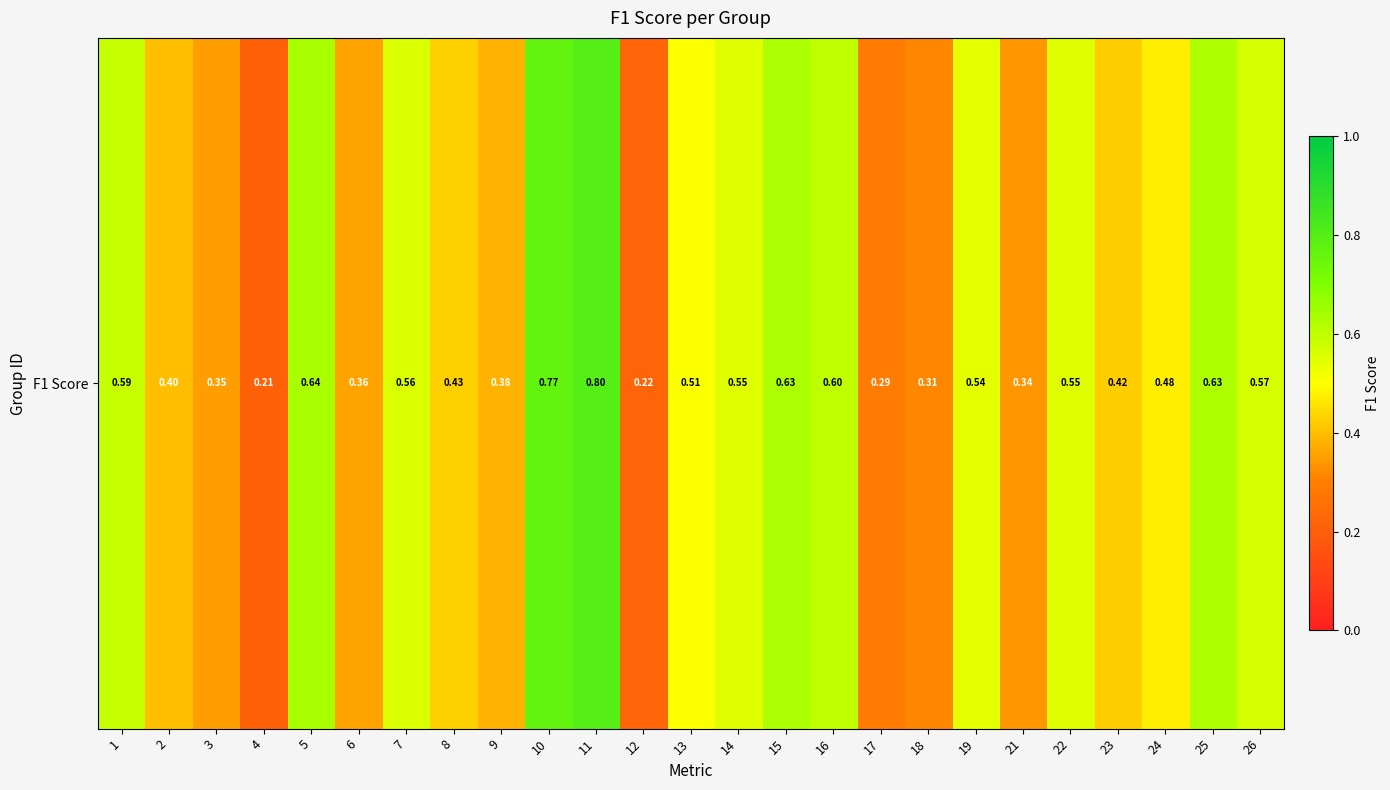

Count the number of data series in this chart.

1